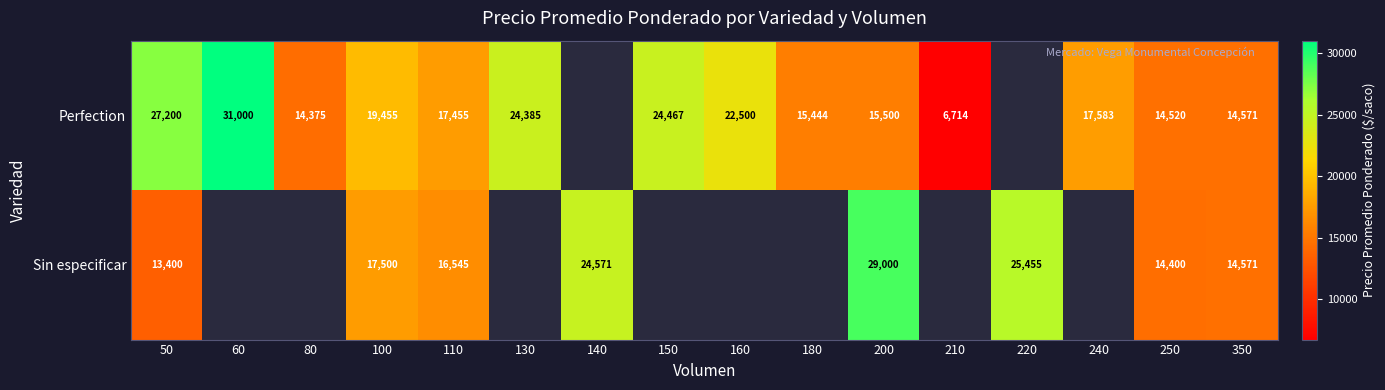

What is the difference between the highest and lowest values at 110?

910